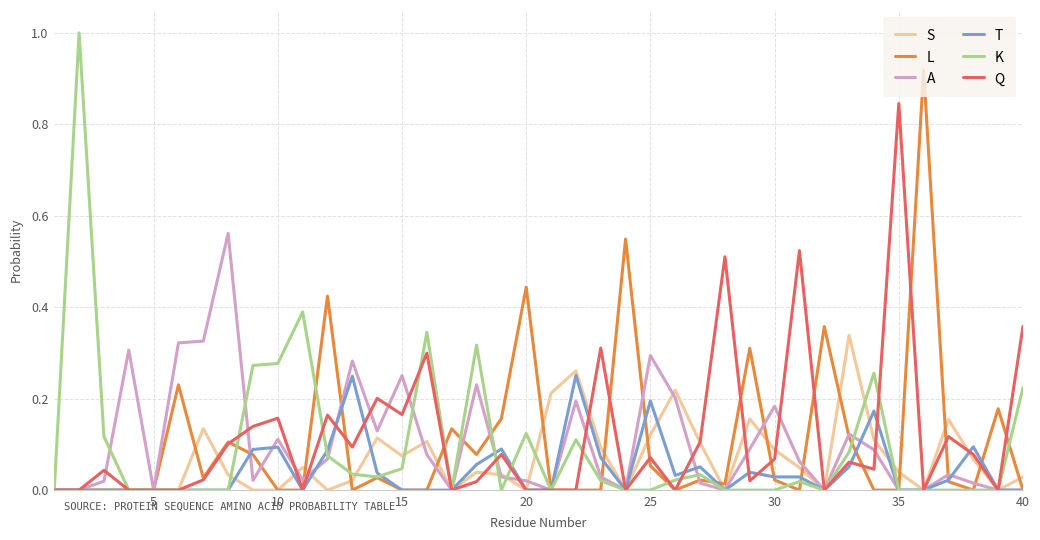

Rank the series by their maximum value, from lowest to highest.

T, S, A, Q, L, K